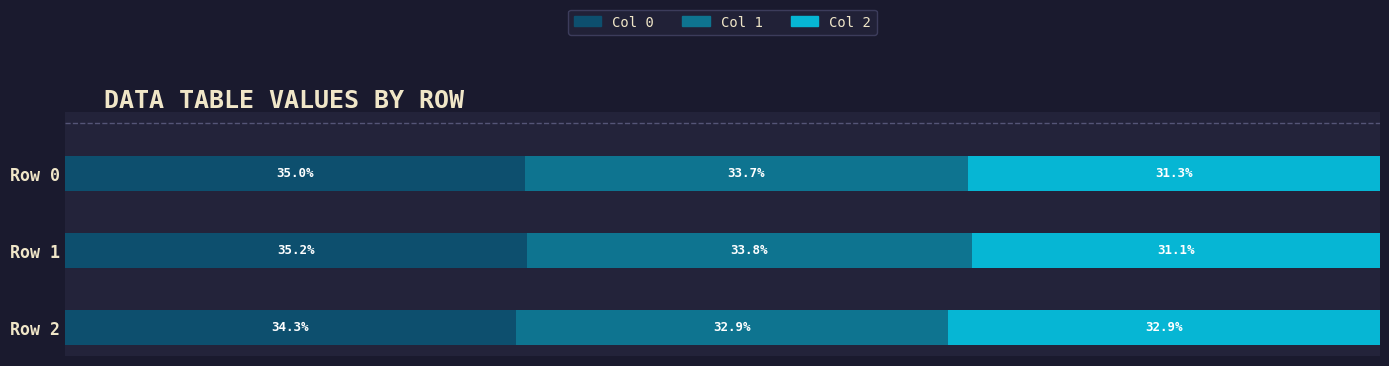

Where is Col 0 nearest to the value 34?

Row 2